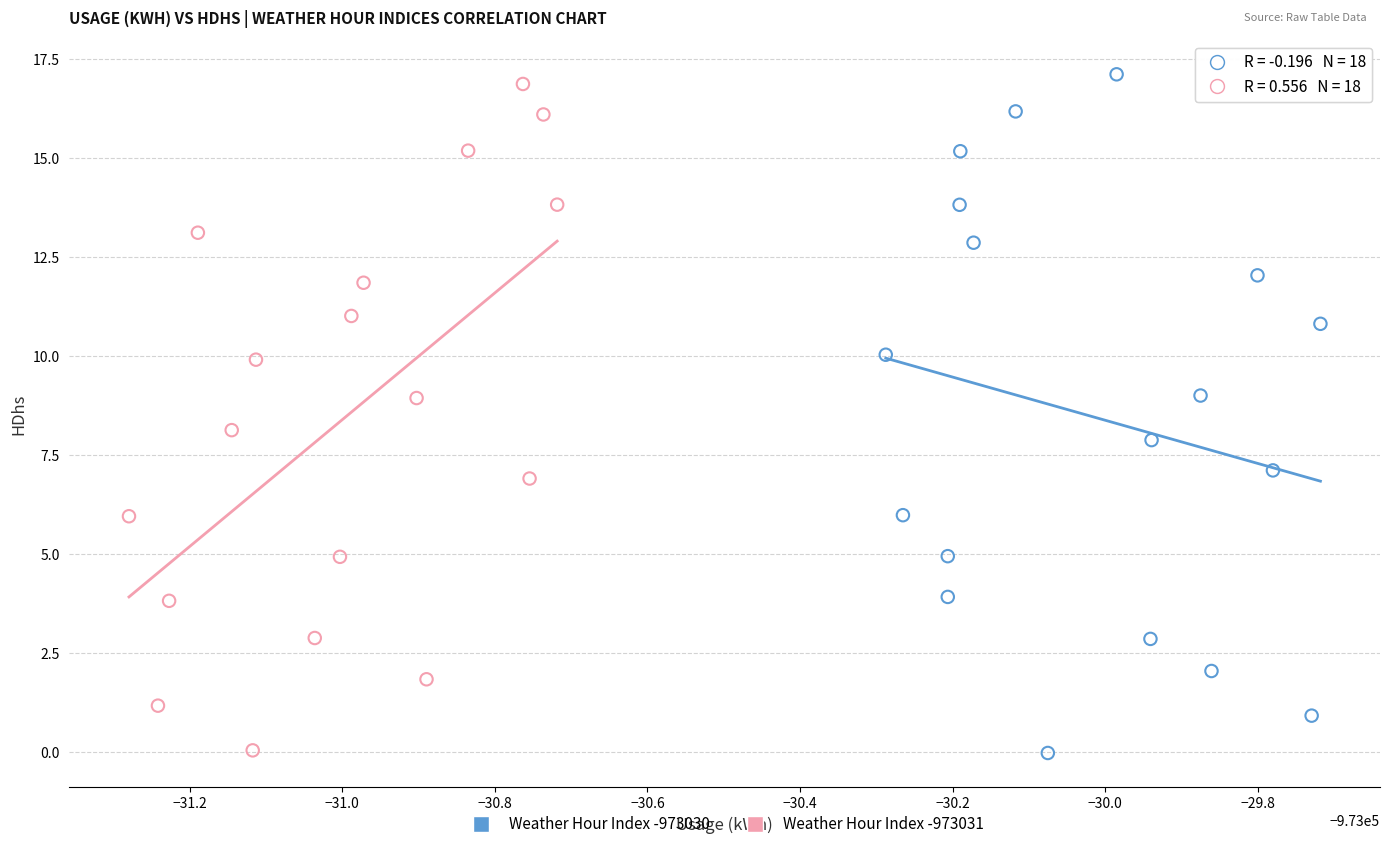

Which series has the largest Y range (max minus min)?

Weather Hour Index -973030